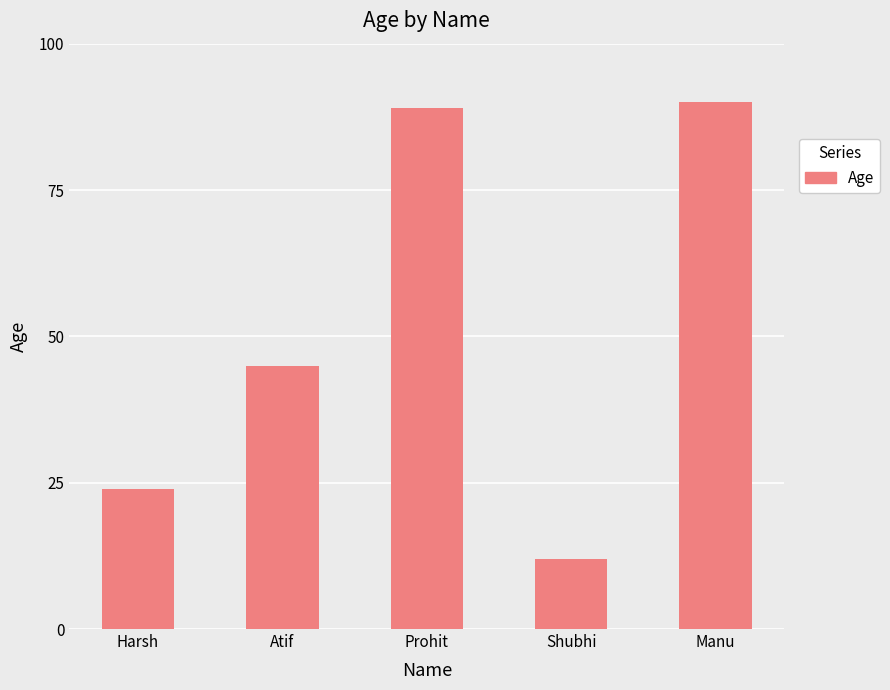

Rank the categories by value from lowest to highest.

Shubhi, Harsh, Atif, Prohit, Manu